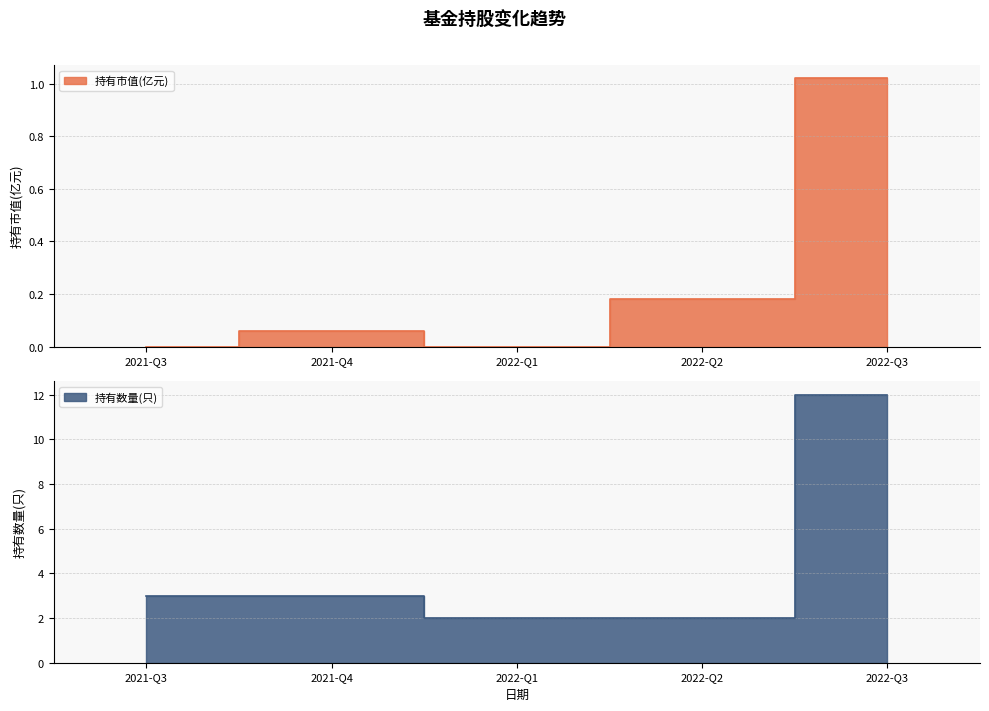

Does the chart display data point markers on the line(s)?

No